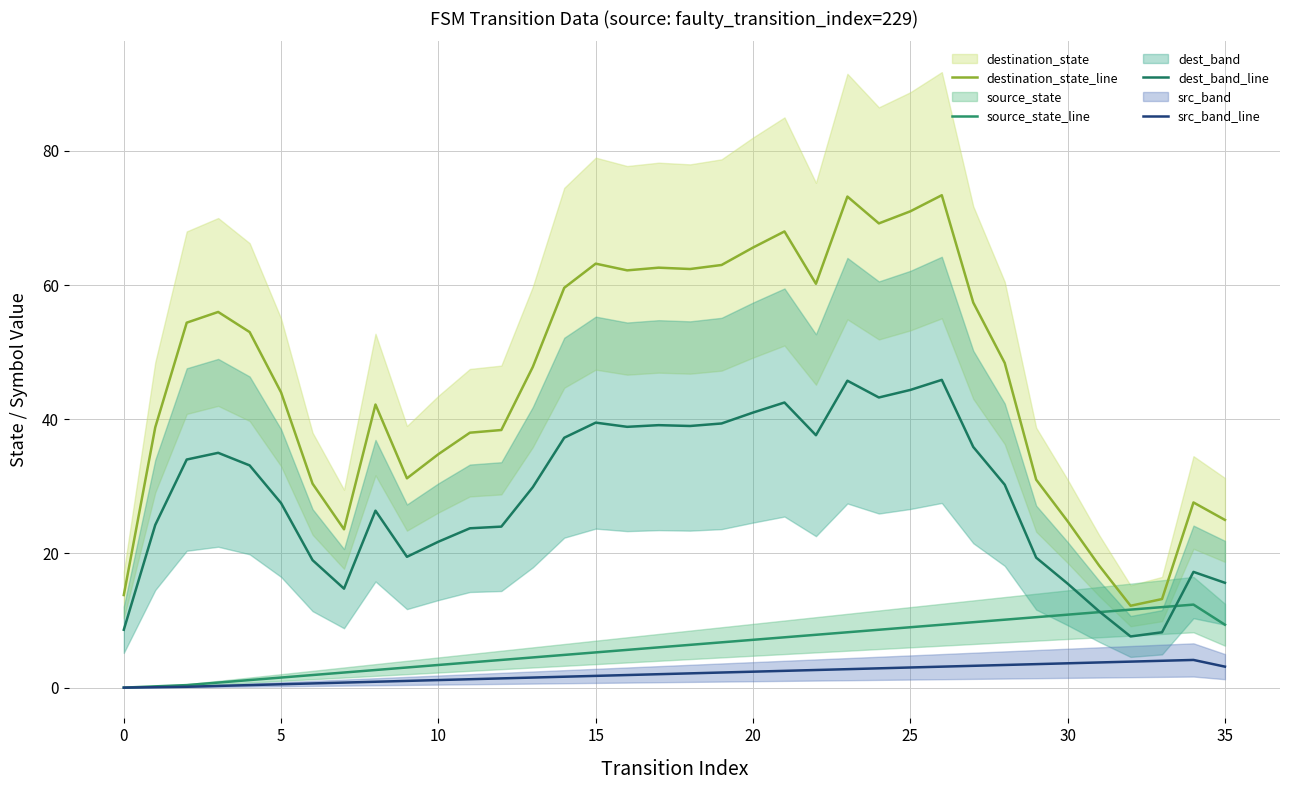

True or false: dest_band_line has more than 1 points higher than both neighbors.

True